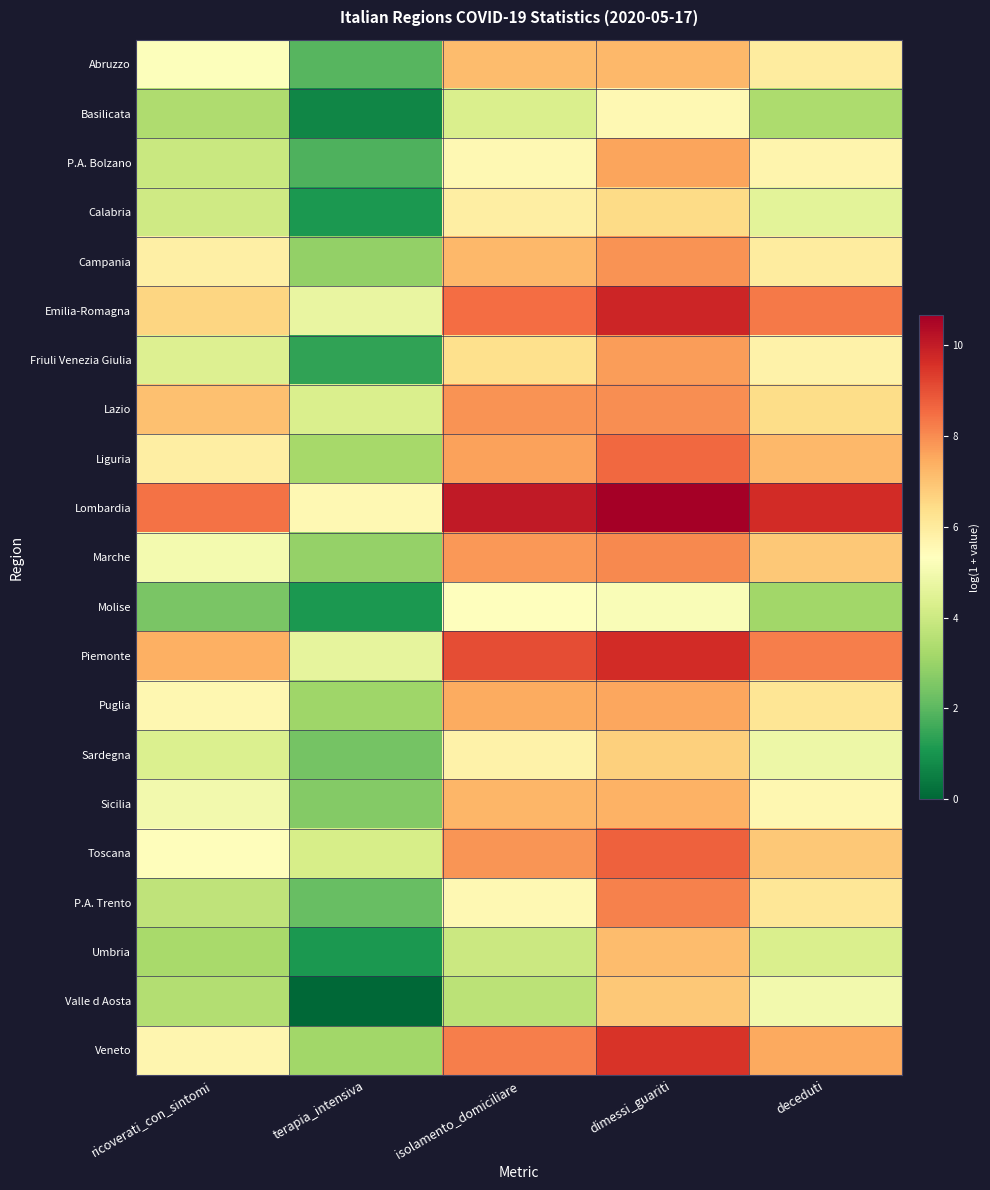

Reading left to right, what are all the values shown in this chart?

Abruzzo: ricoverati_con_sintomi=5.3	terapia_intensiva=1.9	isolamento_domiciliare=7.1	dimessi_guariti=7.2	deceduti=6.0
Basilicata: ricoverati_con_sintomi=3.4	terapia_intensiva=0.7	isolamento_domiciliare=4.3	dimessi_guariti=5.6	deceduti=3.3
P.A. Bolzano: ricoverati_con_sintomi=3.9	terapia_intensiva=1.8	isolamento_domiciliare=5.6	dimessi_guariti=7.6	deceduti=5.7
Calabria: ricoverati_con_sintomi=4.0	terapia_intensiva=1.1	isolamento_domiciliare=5.9	dimessi_guariti=6.5	deceduti=4.6
Campania: ricoverati_con_sintomi=5.8	terapia_intensiva=2.9	isolamento_domiciliare=7.2	dimessi_guariti=7.9	deceduti=6.0
Emilia-Romagna: ricoverati_con_sintomi=6.6	terapia_intensiva=4.7	isolamento_domiciliare=8.5	dimessi_guariti=9.8	deceduti=8.3
Friuli Venezia Giulia: ricoverati_con_sintomi=4.4	terapia_intensiva=1.4	isolamento_domiciliare=6.3	dimessi_guariti=7.7	deceduti=5.8
Lazio: ricoverati_con_sintomi=7.0	terapia_intensiva=4.3	isolamento_domiciliare=7.9	dimessi_guariti=8.0	deceduti=6.4
Liguria: ricoverati_con_sintomi=5.9	terapia_intensiva=3.2	isolamento_domiciliare=7.6	dimessi_guariti=8.6	deceduti=7.2
Lombardia: ricoverati_con_sintomi=8.4	terapia_intensiva=5.5	isolamento_domiciliare=10.0	dimessi_guariti=10.6	deceduti=9.6
Marche: ricoverati_con_sintomi=5.0	terapia_intensiva=2.9	isolamento_domiciliare=7.8	dimessi_guariti=8.0	deceduti=6.9
Molise: ricoverati_con_sintomi=2.5	terapia_intensiva=1.1	isolamento_domiciliare=5.3	dimessi_guariti=5.2	deceduti=3.1
Piemonte: ricoverati_con_sintomi=7.4	terapia_intensiva=4.6	isolamento_domiciliare=9.1	dimessi_guariti=9.7	deceduti=8.2
Puglia: ricoverati_con_sintomi=5.6	terapia_intensiva=3.1	isolamento_domiciliare=7.5	dimessi_guariti=7.5	deceduti=6.2
Sardegna: ricoverati_con_sintomi=4.3	terapia_intensiva=2.4	isolamento_domiciliare=5.8	dimessi_guariti=6.7	deceduti=4.8
Sicilia: ricoverati_con_sintomi=5.0	terapia_intensiva=2.6	isolamento_domiciliare=7.2	dimessi_guariti=7.4	deceduti=5.6
Toscana: ricoverati_con_sintomi=5.4	terapia_intensiva=4.2	isolamento_domiciliare=7.8	dimessi_guariti=8.7	deceduti=6.9
P.A. Trento: ricoverati_con_sintomi=3.7	terapia_intensiva=2.2	isolamento_domiciliare=5.5	dimessi_guariti=8.2	deceduti=6.1
Umbria: ricoverati_con_sintomi=3.3	terapia_intensiva=1.1	isolamento_domiciliare=4.0	dimessi_guariti=7.1	deceduti=4.3
Valle d Aosta: ricoverati_con_sintomi=3.5	terapia_intensiva=0.0	isolamento_domiciliare=3.6	dimessi_guariti=6.9	deceduti=5.0
Veneto: ricoverati_con_sintomi=5.6	terapia_intensiva=3.1	isolamento_domiciliare=8.2	dimessi_guariti=9.5	deceduti=7.5